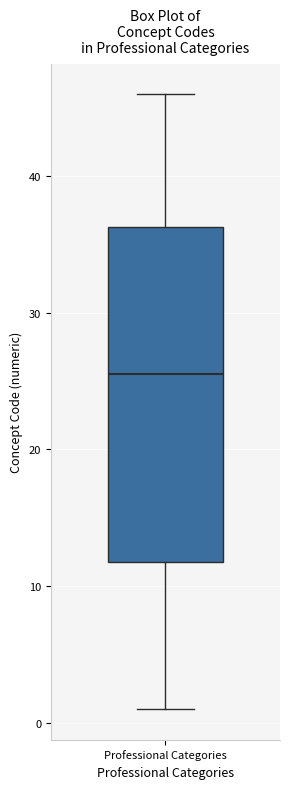

Read this box plot against the y-axis: the position of the median line, the range covered by the box, and the ends of both whiskers. The values are not printed on the chart, so give them approximately, as read against the axis.

median 26, box 12 to 36, whiskers 1 to 46